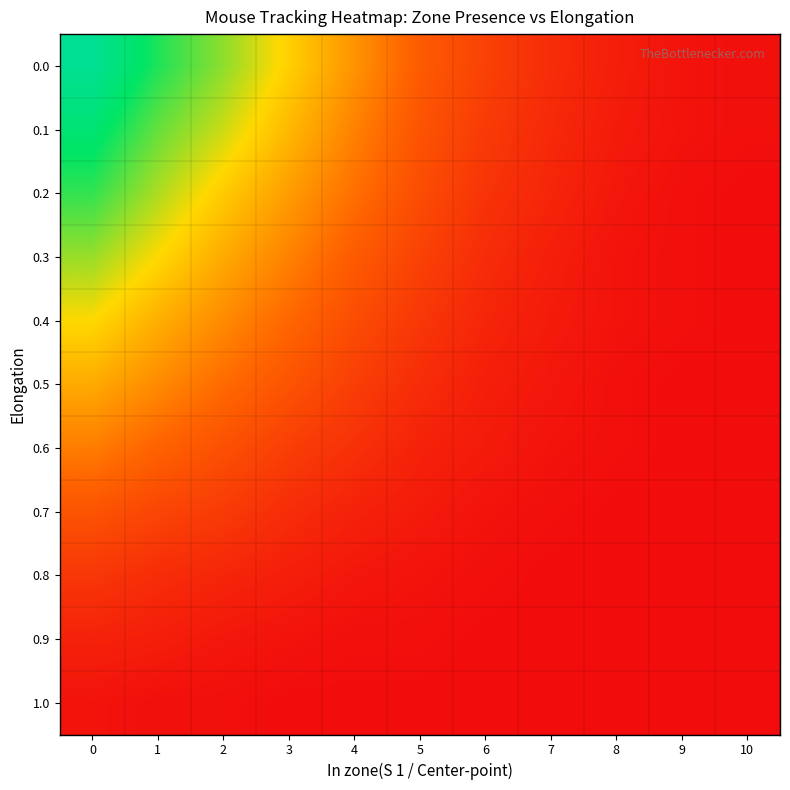

Which label corresponds to the smallest value in the chart?

10